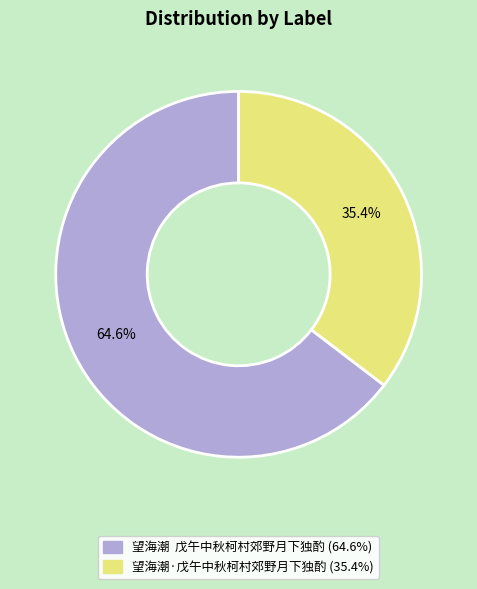

What percentage is NOT represented by 望海潮·戊午中秋柯村郊野月下独酌?

64.6%